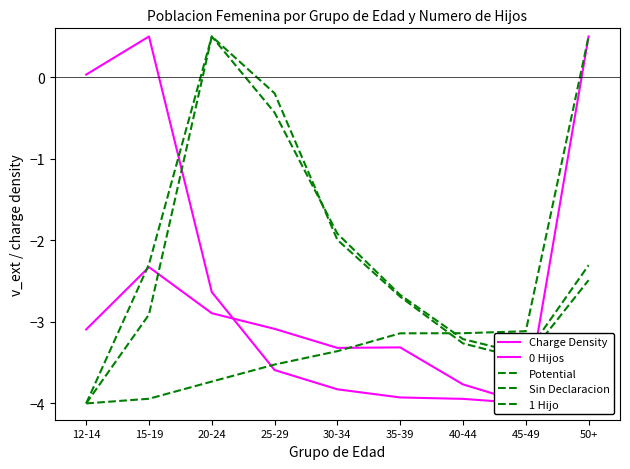

Between 30-34 and 20-24, which is larger?

20-24